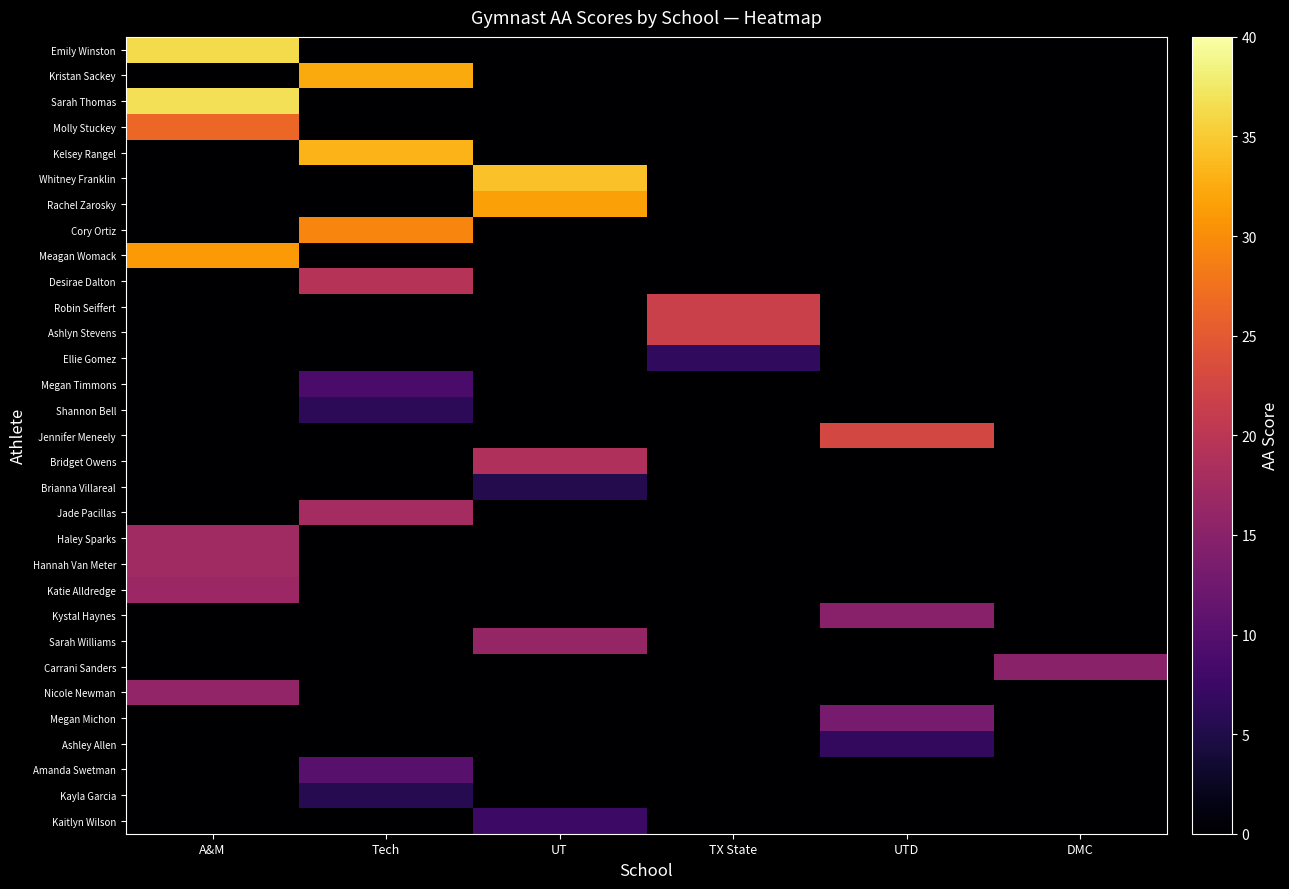

Reading right to left, extract all data points from this chart.

Emily Winston: DMC=0.0	UTD=0.0	TX State=0.0	UT=0.0	Tech=0.0	A&M=36.3
Kristan Sackey: DMC=0.0	UTD=0.0	TX State=0.0	UT=0.0	Tech=32.5	A&M=0.0
Sarah Thomas: DMC=0.0	UTD=0.0	TX State=0.0	UT=0.0	Tech=0.0	A&M=36.7
Molly Stuckey: DMC=0.0	UTD=0.0	TX State=0.0	UT=0.0	Tech=0.0	A&M=26.6
Kelsey Rangel: DMC=0.0	UTD=0.0	TX State=0.0	UT=0.0	Tech=33.2	A&M=0.0
Whitney Franklin: DMC=0.0	UTD=0.0	TX State=0.0	UT=34.3	Tech=0.0	A&M=0.0
Rachel Zarosky: DMC=0.0	UTD=0.0	TX State=0.0	UT=31.7	Tech=0.0	A&M=0.0
Cory Ortiz: DMC=0.0	UTD=0.0	TX State=0.0	UT=0.0	Tech=29.3	A&M=0.0
Meagan Womack: DMC=0.0	UTD=0.0	TX State=0.0	UT=0.0	Tech=0.0	A&M=31.0
Desirae Dalton: DMC=0.0	UTD=0.0	TX State=0.0	UT=0.0	Tech=19.5	A&M=0.0
Robin Seiffert: DMC=0.0	UTD=0.0	TX State=21.6	UT=0.0	Tech=0.0	A&M=0.0
Ashlyn Stevens: DMC=0.0	UTD=0.0	TX State=21.6	UT=0.0	Tech=0.0	A&M=0.0
Ellie Gomez: DMC=0.0	UTD=0.0	TX State=6.5	UT=0.0	Tech=0.0	A&M=0.0
Megan Timmons: DMC=0.0	UTD=0.0	TX State=0.0	UT=0.0	Tech=8.9	A&M=0.0
Shannon Bell: DMC=0.0	UTD=0.0	TX State=0.0	UT=0.0	Tech=6.2	A&M=0.0
Jennifer Meneely: DMC=0.0	UTD=22.7	TX State=0.0	UT=0.0	Tech=0.0	A&M=0.0
Bridget Owens: DMC=0.0	UTD=0.0	TX State=0.0	UT=18.8	Tech=0.0	A&M=0.0
Brianna Villareal: DMC=0.0	UTD=0.0	TX State=0.0	UT=5.4	Tech=0.0	A&M=0.0
Jade Pacillas: DMC=0.0	UTD=0.0	TX State=0.0	UT=0.0	Tech=17.7	A&M=0.0
Haley Sparks: DMC=0.0	UTD=0.0	TX State=0.0	UT=0.0	Tech=0.0	A&M=17.3
Hannah Van Meter: DMC=0.0	UTD=0.0	TX State=0.0	UT=0.0	Tech=0.0	A&M=17.3
Katie Alldredge: DMC=0.0	UTD=0.0	TX State=0.0	UT=0.0	Tech=0.0	A&M=16.8
Kystal Haynes: DMC=0.0	UTD=14.9	TX State=0.0	UT=0.0	Tech=0.0	A&M=0.0
Sarah Williams: DMC=0.0	UTD=0.0	TX State=0.0	UT=16.2	Tech=0.0	A&M=0.0
Carrani Sanders: DMC=15.0	UTD=0.0	TX State=0.0	UT=0.0	Tech=0.0	A&M=0.0
Nicole Newman: DMC=0.0	UTD=0.0	TX State=0.0	UT=0.0	Tech=0.0	A&M=15.9
Megan Michon: DMC=0.0	UTD=13.2	TX State=0.0	UT=0.0	Tech=0.0	A&M=0.0
Ashley Allen: DMC=0.0	UTD=6.6	TX State=0.0	UT=0.0	Tech=0.0	A&M=0.0
Amanda Swetman: DMC=0.0	UTD=0.0	TX State=0.0	UT=0.0	Tech=10.2	A&M=0.0
Kayla Garcia: DMC=0.0	UTD=0.0	TX State=0.0	UT=0.0	Tech=5.5	A&M=0.0
Kaitlyn Wilson: DMC=0.0	UTD=0.0	TX State=0.0	UT=7.5	Tech=0.0	A&M=0.0